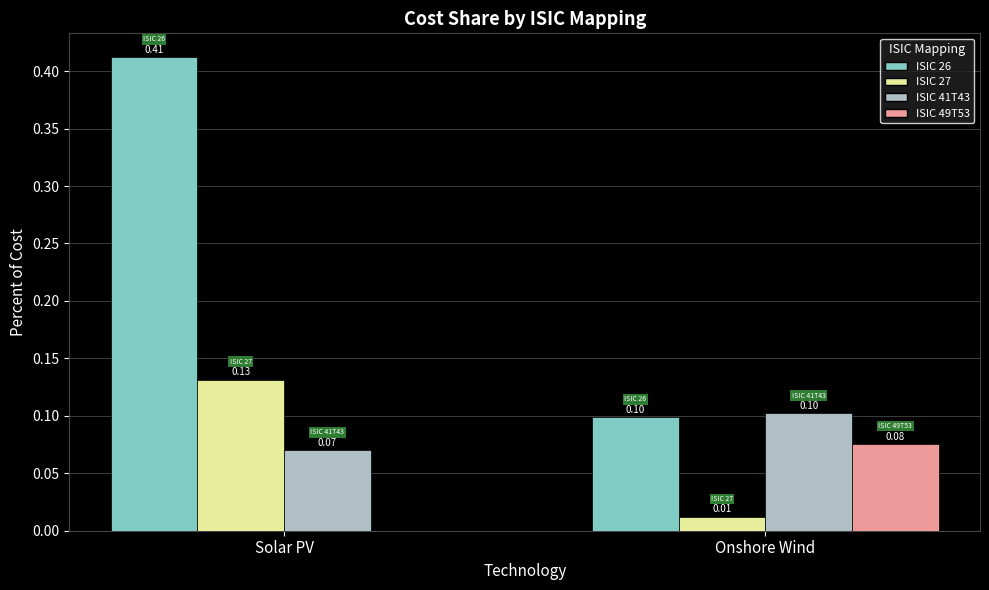

How many groups of bars are there?

2